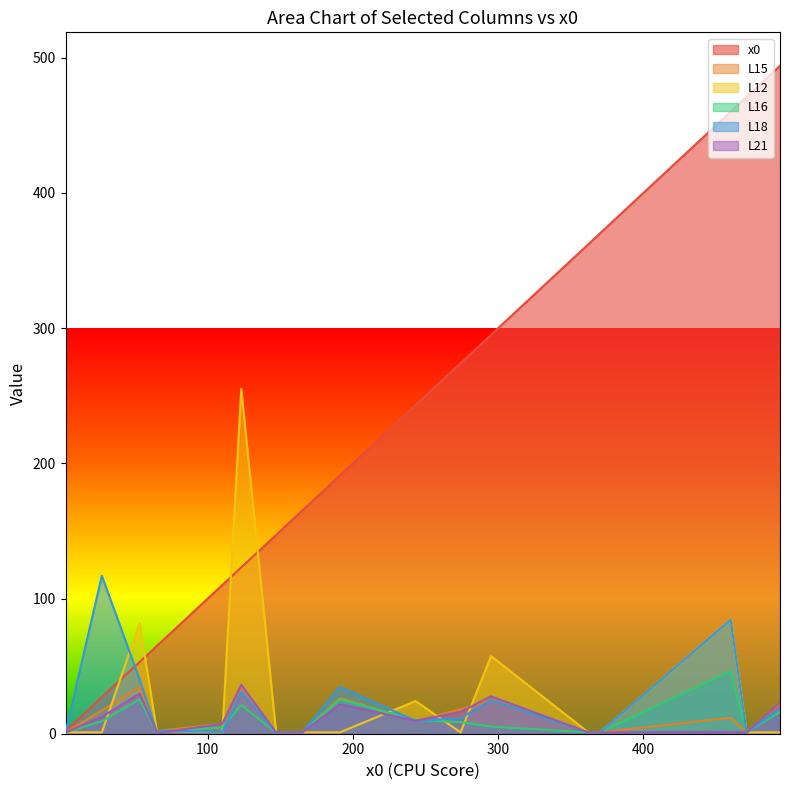

What is the difference between the highest and lowest values at 158?

157.0